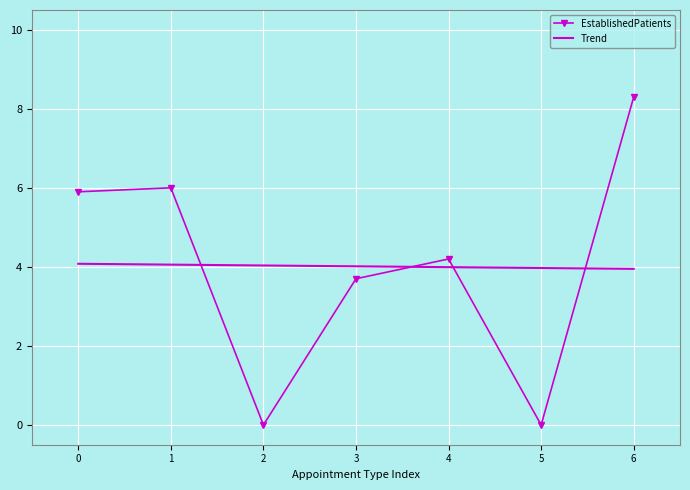

Which label corresponds to the largest value in the chart?

6